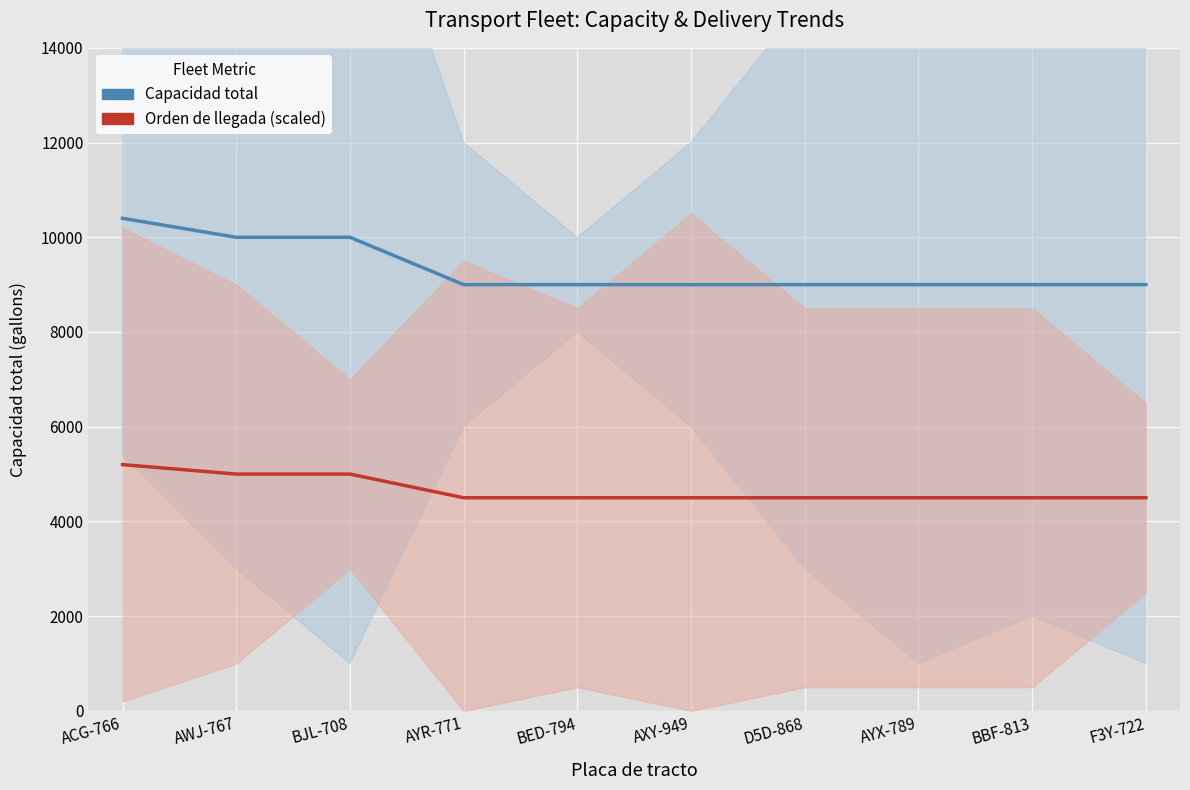

What is the value of the Capacidad total point at the 6th from the left?

9000